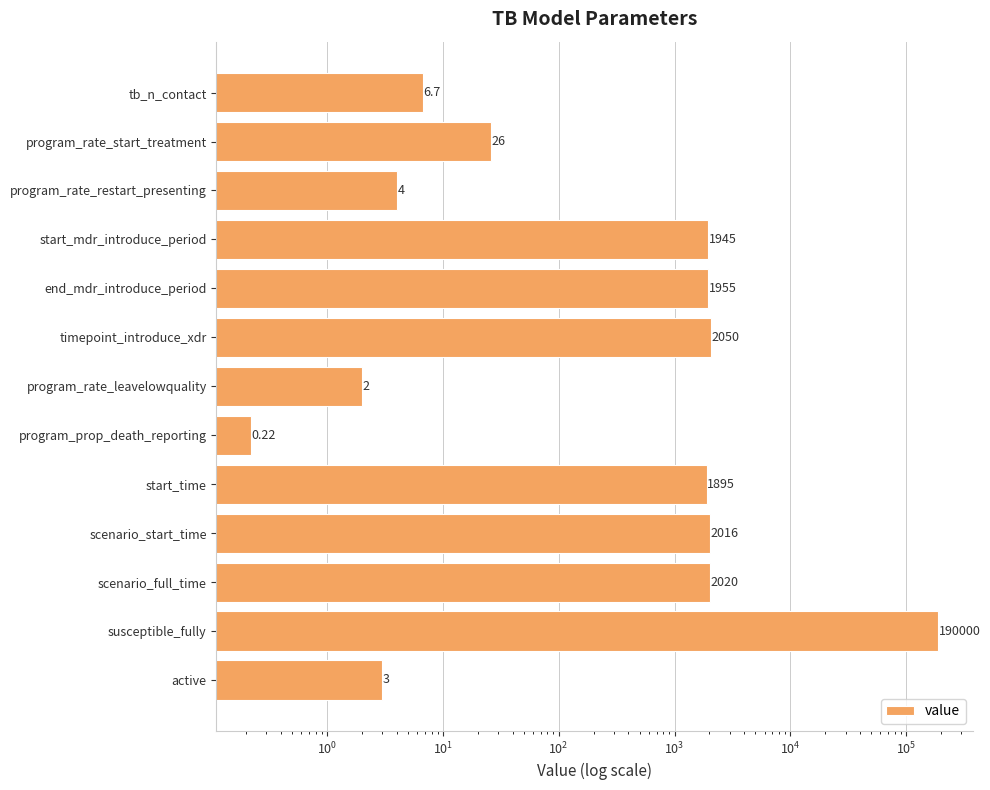

What is the sum of all values?

201922.9